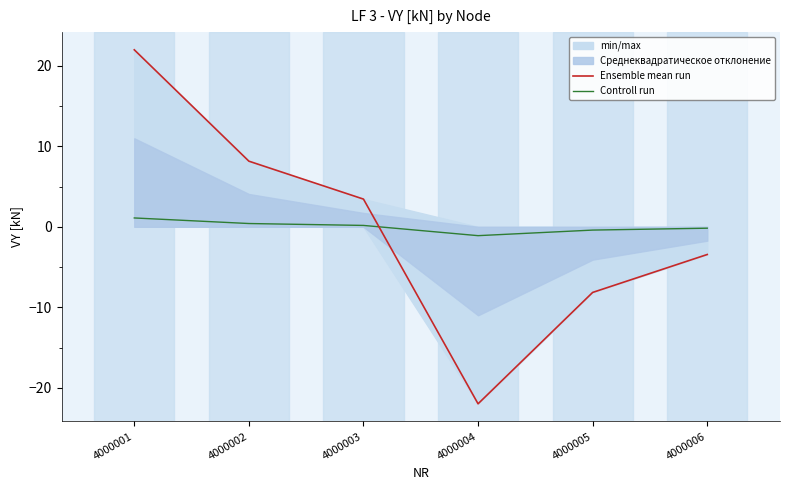

What is the value of the Ensemble mean run point at the 3rd from the left?

3.4